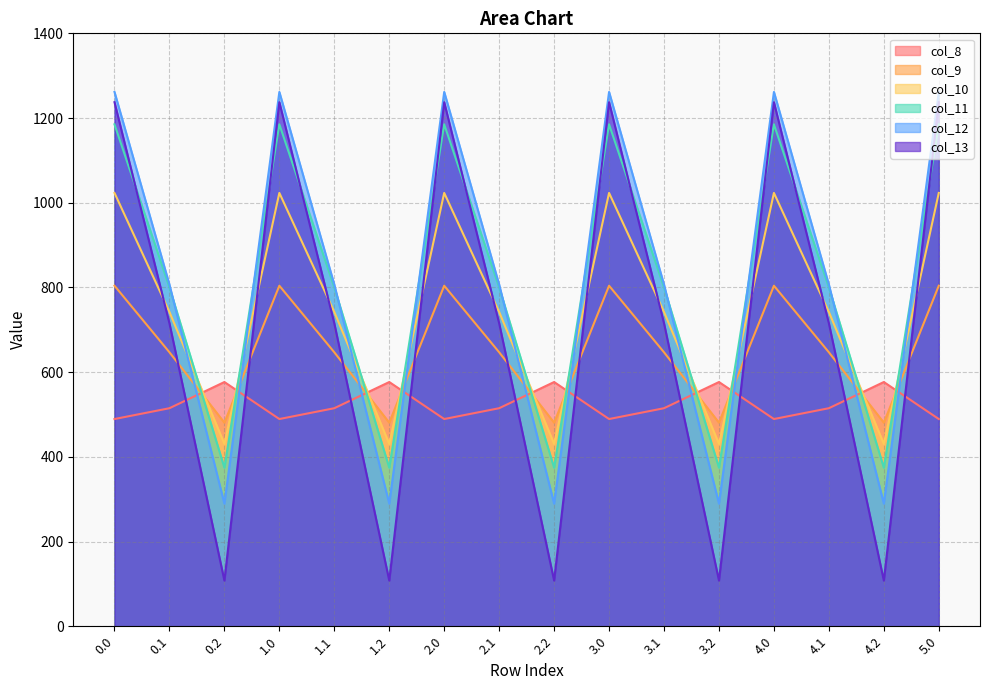

Which series has the largest range (max minus min)?

col_13